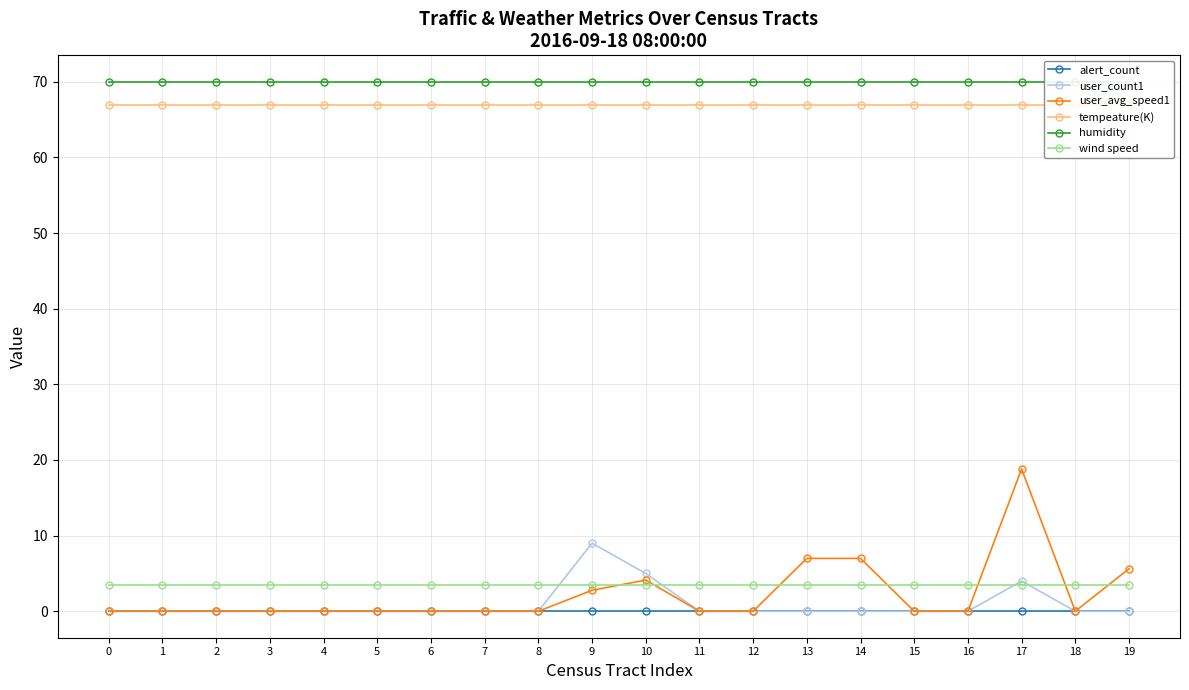

The alert_count series shows 0.0 at 3. True or false?

True